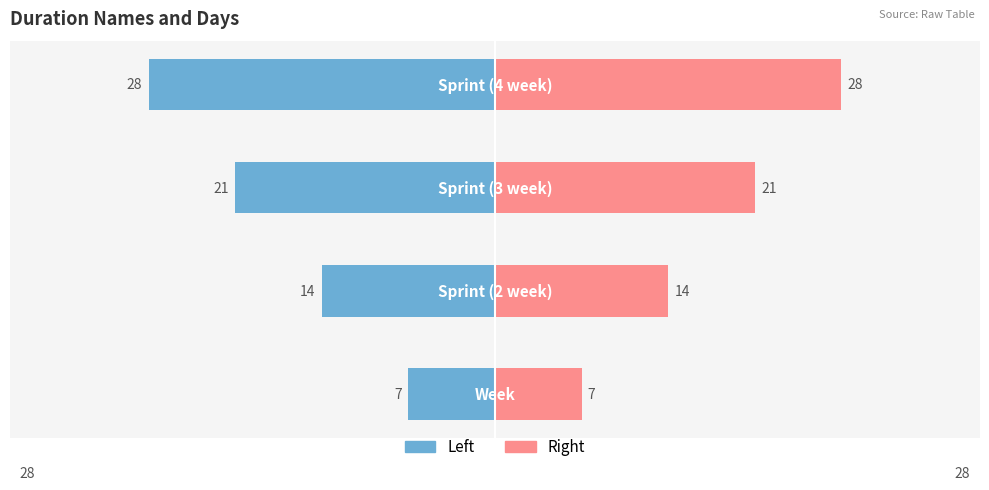

What is the value of the days (left) bar at the 2nd from the left?

-14